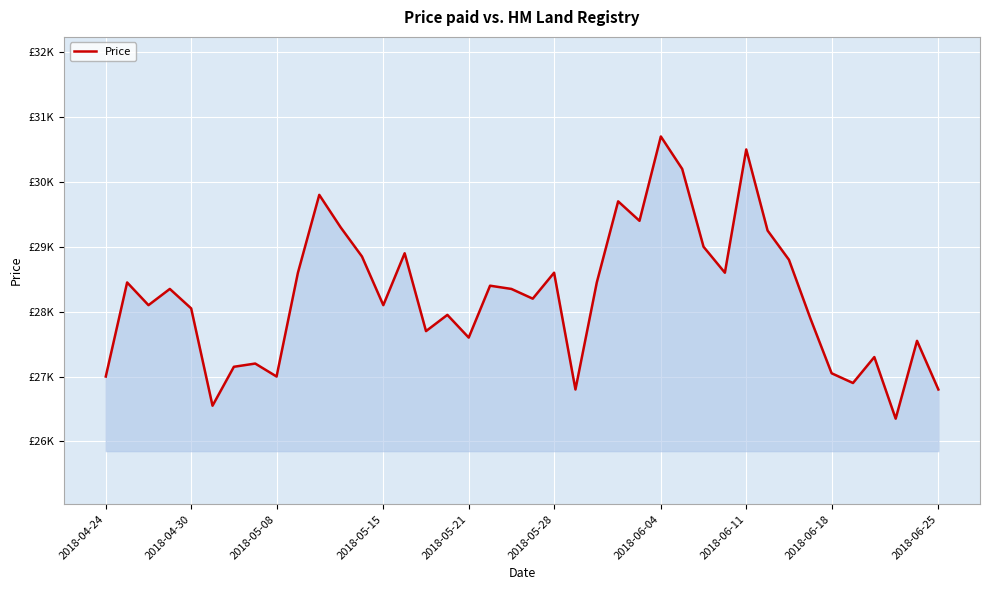

What is the label of the 28th point from the left?

27